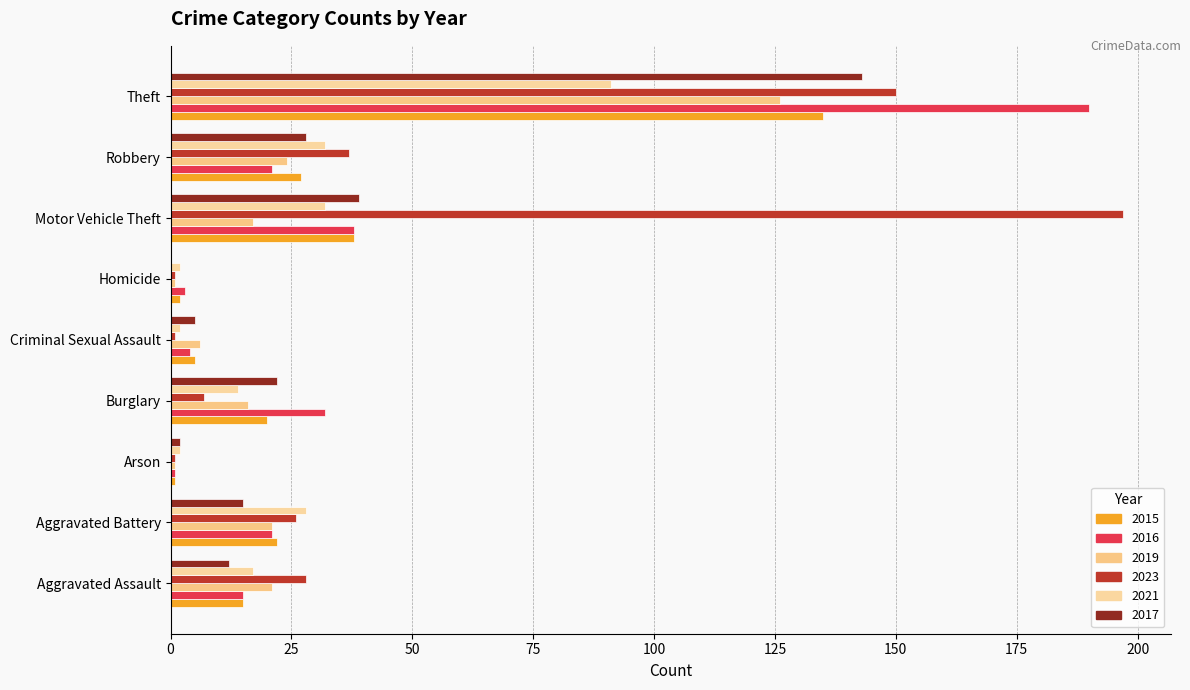

Rank the series by their maximum value, from lowest to highest.

2021, 2019, 2015, 2017, 2016, 2023